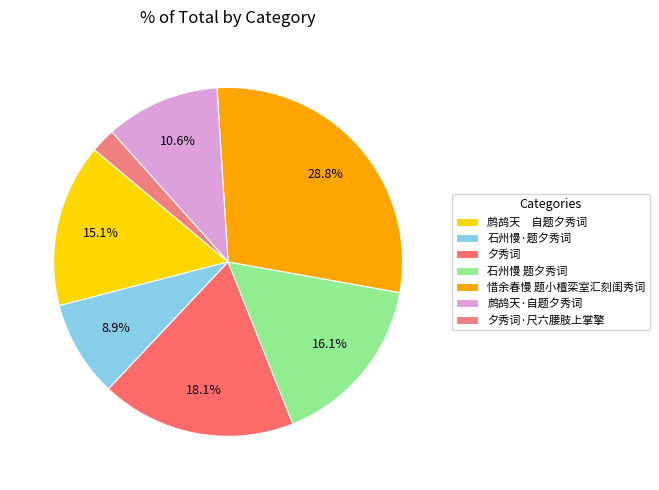

What portion of the pie excludes 石州慢 题夕秀词?

83.9%